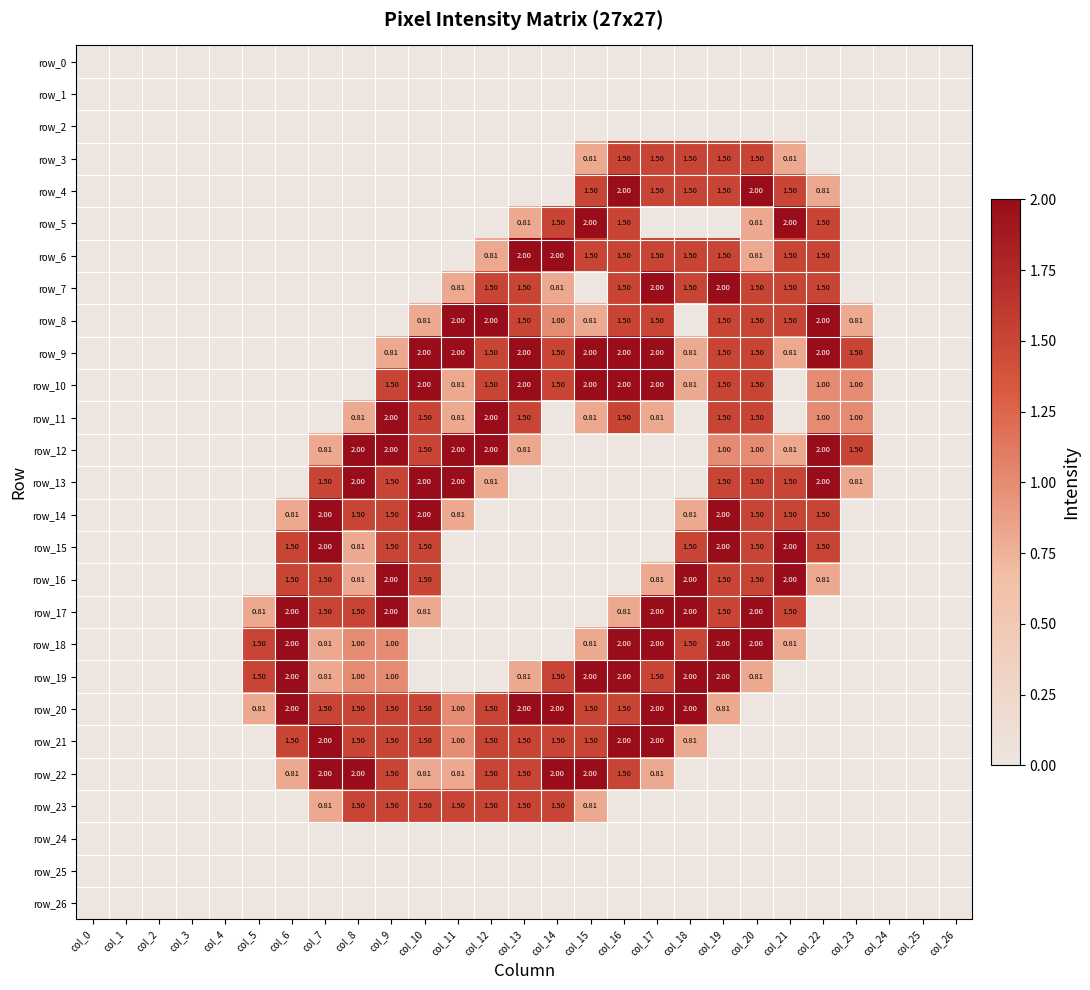

Reading right to left, list all the values displayed in this chart.

row_0: 0.0	0.0	0.0	0.0	0.0	0.0	0.0	0.0	0.0	0.0	0.0	0.0	0.0	0.0	0.0	0.0	0.0	0.0	0.0	0.0	0.0	0.0	0.0	0.0	0.0	0.0	0.0
row_1: 0.0	0.0	0.0	0.0	0.0	0.0	0.0	0.0	0.0	0.0	0.0	0.0	0.0	0.0	0.0	0.0	0.0	0.0	0.0	0.0	0.0	0.0	0.0	0.0	0.0	0.0	0.0
row_2: 0.0	0.0	0.0	0.0	0.0	0.0	0.0	0.0	0.0	0.0	0.0	0.0	0.0	0.0	0.0	0.0	0.0	0.0	0.0	0.0	0.0	0.0	0.0	0.0	0.0	0.0	0.0
row_3: 0.0	0.0	0.0	0.0	0.0	0.8	1.5	1.5	1.5	1.5	1.5	0.8	0.0	0.0	0.0	0.0	0.0	0.0	0.0	0.0	0.0	0.0	0.0	0.0	0.0	0.0	0.0
row_4: 0.0	0.0	0.0	0.0	0.8	1.5	2.0	1.5	1.5	1.5	2.0	1.5	0.0	0.0	0.0	0.0	0.0	0.0	0.0	0.0	0.0	0.0	0.0	0.0	0.0	0.0	0.0
row_5: 0.0	0.0	0.0	0.0	1.5	2.0	0.8	0.0	0.0	0.0	1.5	2.0	1.5	0.8	0.0	0.0	0.0	0.0	0.0	0.0	0.0	0.0	0.0	0.0	0.0	0.0	0.0
row_6: 0.0	0.0	0.0	0.0	1.5	1.5	0.8	1.5	1.5	1.5	1.5	1.5	2.0	2.0	0.8	0.0	0.0	0.0	0.0	0.0	0.0	0.0	0.0	0.0	0.0	0.0	0.0
row_7: 0.0	0.0	0.0	0.0	1.5	1.5	1.5	2.0	1.5	2.0	1.5	0.0	0.8	1.5	1.5	0.8	0.0	0.0	0.0	0.0	0.0	0.0	0.0	0.0	0.0	0.0	0.0
row_8: 0.0	0.0	0.0	0.8	2.0	1.5	1.5	1.5	0.0	1.5	1.5	0.8	1.0	1.5	2.0	2.0	0.8	0.0	0.0	0.0	0.0	0.0	0.0	0.0	0.0	0.0	0.0
row_9: 0.0	0.0	0.0	1.5	2.0	0.8	1.5	1.5	0.8	2.0	2.0	2.0	1.5	2.0	1.5	2.0	2.0	0.8	0.0	0.0	0.0	0.0	0.0	0.0	0.0	0.0	0.0
row_10: 0.0	0.0	0.0	1.0	1.0	0.0	1.5	1.5	0.8	2.0	2.0	2.0	1.5	2.0	1.5	0.8	2.0	1.5	0.0	0.0	0.0	0.0	0.0	0.0	0.0	0.0	0.0
row_11: 0.0	0.0	0.0	1.0	1.0	0.0	1.5	1.5	0.0	0.8	1.5	0.8	0.0	1.5	2.0	0.8	1.5	2.0	0.8	0.0	0.0	0.0	0.0	0.0	0.0	0.0	0.0
row_12: 0.0	0.0	0.0	1.5	2.0	0.8	1.0	1.0	0.0	0.0	0.0	0.0	0.0	0.8	2.0	2.0	1.5	2.0	2.0	0.8	0.0	0.0	0.0	0.0	0.0	0.0	0.0
row_13: 0.0	0.0	0.0	0.8	2.0	1.5	1.5	1.5	0.0	0.0	0.0	0.0	0.0	0.0	0.8	2.0	2.0	1.5	2.0	1.5	0.0	0.0	0.0	0.0	0.0	0.0	0.0
row_14: 0.0	0.0	0.0	0.0	1.5	1.5	1.5	2.0	0.8	0.0	0.0	0.0	0.0	0.0	0.0	0.8	2.0	1.5	1.5	2.0	0.8	0.0	0.0	0.0	0.0	0.0	0.0
row_15: 0.0	0.0	0.0	0.0	1.5	2.0	1.5	2.0	1.5	0.0	0.0	0.0	0.0	0.0	0.0	0.0	1.5	1.5	0.8	2.0	1.5	0.0	0.0	0.0	0.0	0.0	0.0
row_16: 0.0	0.0	0.0	0.0	0.8	2.0	1.5	1.5	2.0	0.8	0.0	0.0	0.0	0.0	0.0	0.0	1.5	2.0	0.8	1.5	1.5	0.0	0.0	0.0	0.0	0.0	0.0
row_17: 0.0	0.0	0.0	0.0	0.0	1.5	2.0	1.5	2.0	2.0	0.8	0.0	0.0	0.0	0.0	0.0	0.8	2.0	1.5	1.5	2.0	0.8	0.0	0.0	0.0	0.0	0.0
row_18: 0.0	0.0	0.0	0.0	0.0	0.8	2.0	2.0	1.5	2.0	2.0	0.8	0.0	0.0	0.0	0.0	0.0	1.0	1.0	0.8	2.0	1.5	0.0	0.0	0.0	0.0	0.0
row_19: 0.0	0.0	0.0	0.0	0.0	0.0	0.8	2.0	2.0	1.5	2.0	2.0	1.5	0.8	0.0	0.0	0.0	1.0	1.0	0.8	2.0	1.5	0.0	0.0	0.0	0.0	0.0
row_20: 0.0	0.0	0.0	0.0	0.0	0.0	0.0	0.8	2.0	2.0	1.5	1.5	2.0	2.0	1.5	1.0	1.5	1.5	1.5	1.5	2.0	0.8	0.0	0.0	0.0	0.0	0.0
row_21: 0.0	0.0	0.0	0.0	0.0	0.0	0.0	0.0	0.8	2.0	2.0	1.5	1.5	1.5	1.5	1.0	1.5	1.5	1.5	2.0	1.5	0.0	0.0	0.0	0.0	0.0	0.0
row_22: 0.0	0.0	0.0	0.0	0.0	0.0	0.0	0.0	0.0	0.8	1.5	2.0	2.0	1.5	1.5	0.8	0.8	1.5	2.0	2.0	0.8	0.0	0.0	0.0	0.0	0.0	0.0
row_23: 0.0	0.0	0.0	0.0	0.0	0.0	0.0	0.0	0.0	0.0	0.0	0.8	1.5	1.5	1.5	1.5	1.5	1.5	1.5	0.8	0.0	0.0	0.0	0.0	0.0	0.0	0.0
row_24: 0.0	0.0	0.0	0.0	0.0	0.0	0.0	0.0	0.0	0.0	0.0	0.0	0.0	0.0	0.0	0.0	0.0	0.0	0.0	0.0	0.0	0.0	0.0	0.0	0.0	0.0	0.0
row_25: 0.0	0.0	0.0	0.0	0.0	0.0	0.0	0.0	0.0	0.0	0.0	0.0	0.0	0.0	0.0	0.0	0.0	0.0	0.0	0.0	0.0	0.0	0.0	0.0	0.0	0.0	0.0
row_26: 0.0	0.0	0.0	0.0	0.0	0.0	0.0	0.0	0.0	0.0	0.0	0.0	0.0	0.0	0.0	0.0	0.0	0.0	0.0	0.0	0.0	0.0	0.0	0.0	0.0	0.0	0.0